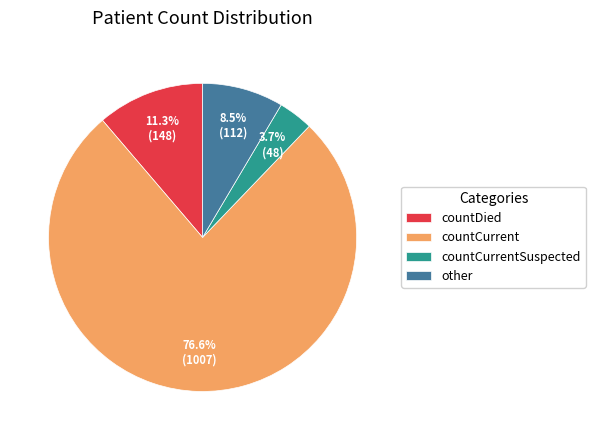

To the nearest percent, what is the combined percentage of other and countCurrent?

85%